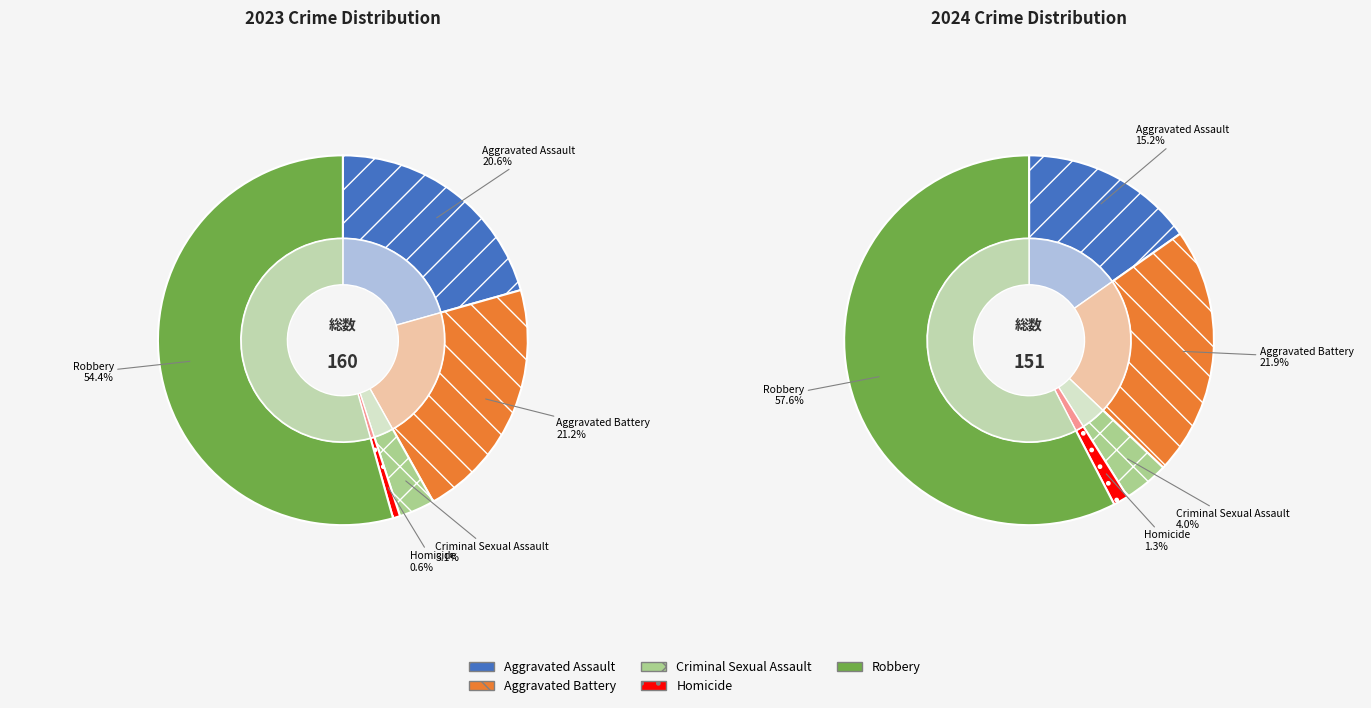

To the nearest percent, what is the combined percentage of 4 and 2?

58%